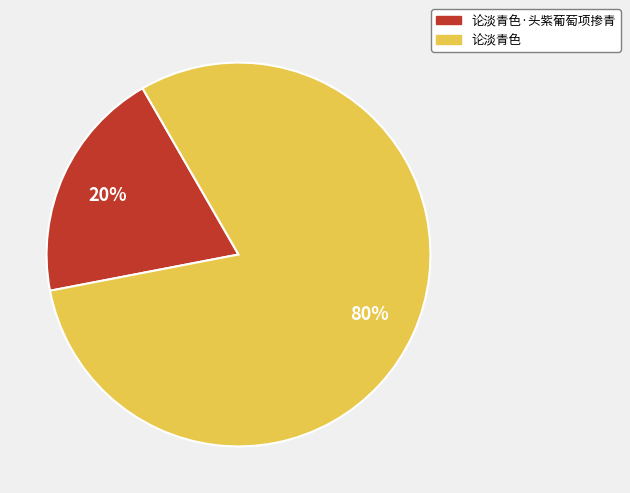

To the nearest percent, what is the average slice percentage?

50%